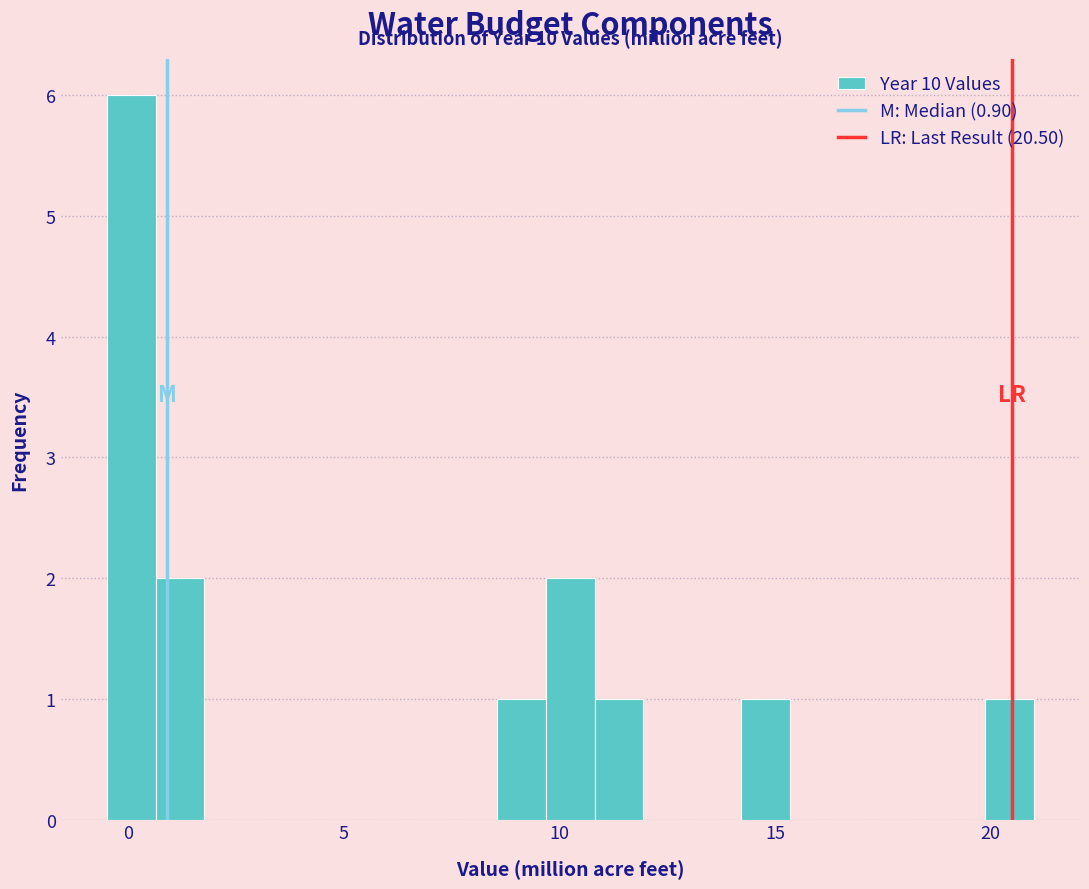

Read against the x-axis, roughly where is the centre of the tallest bar?

0.0